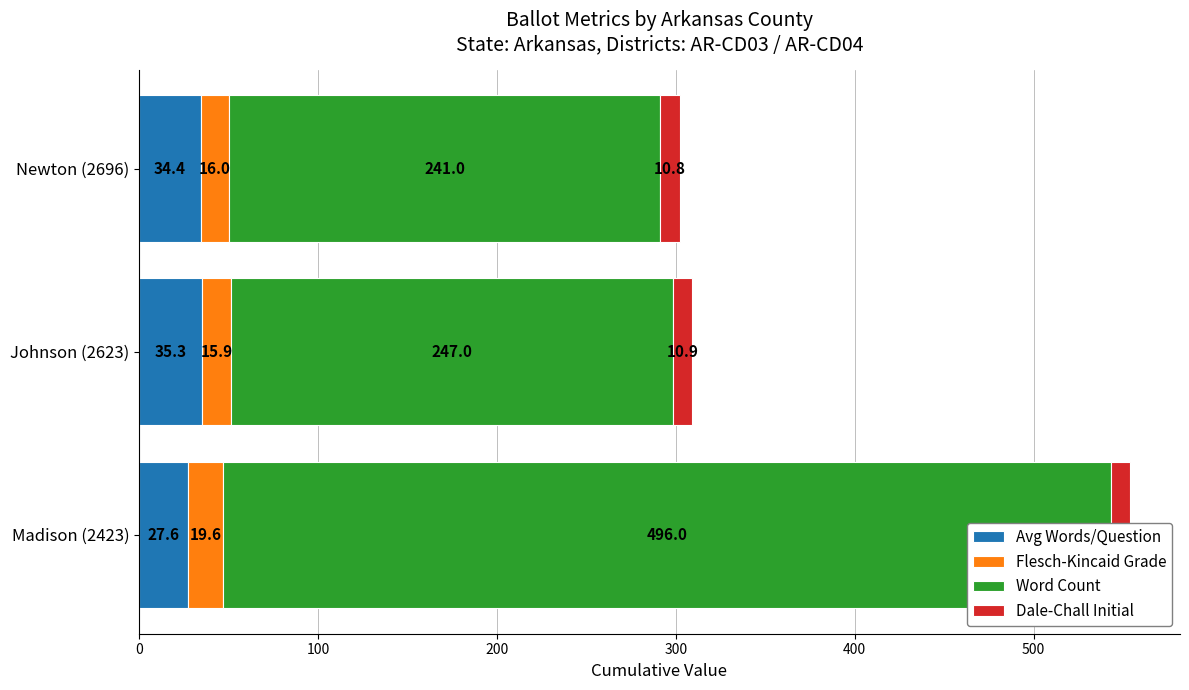

What is the total value across all series at Johnson (2623)?

309.1